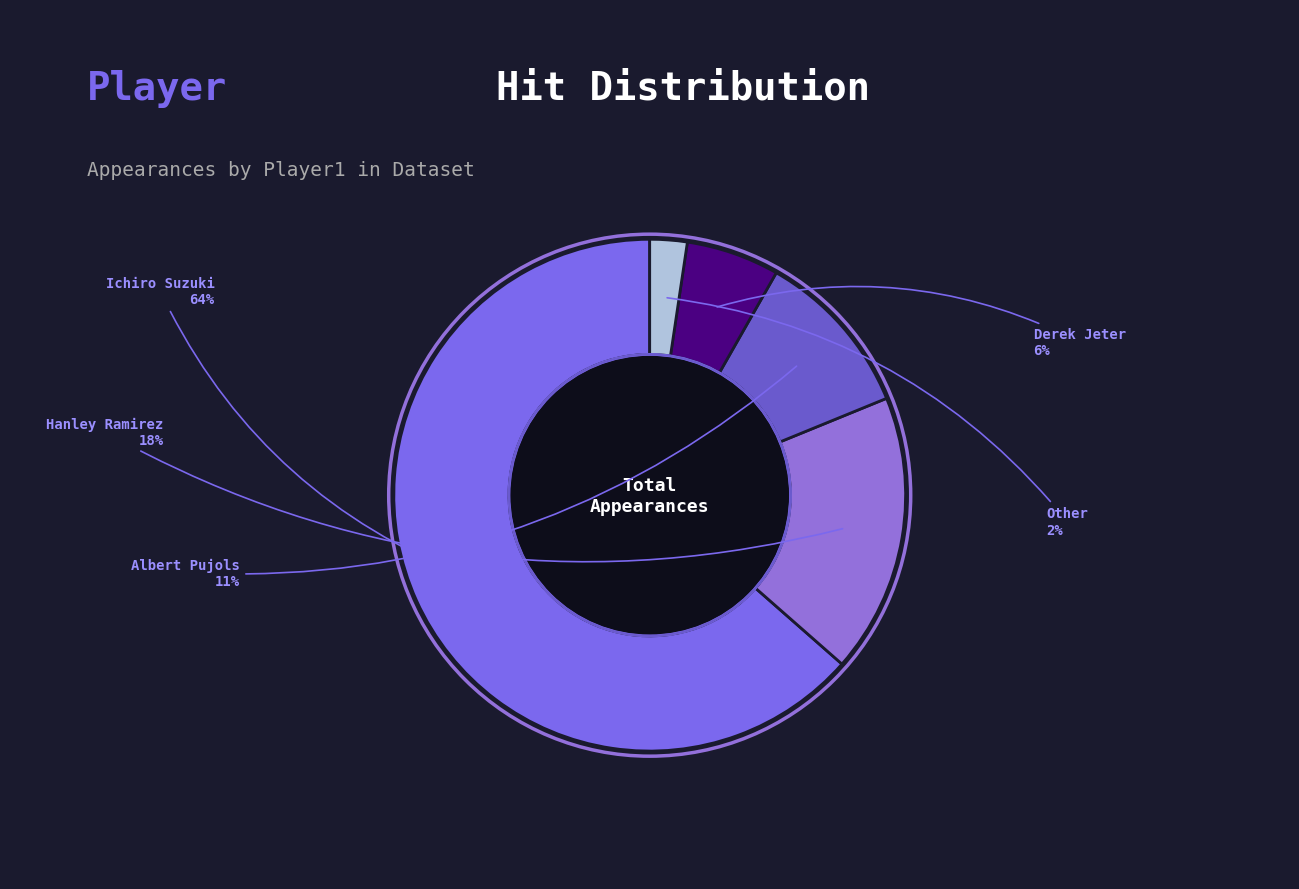

Which slice is the largest?

Ichiro Suzuki